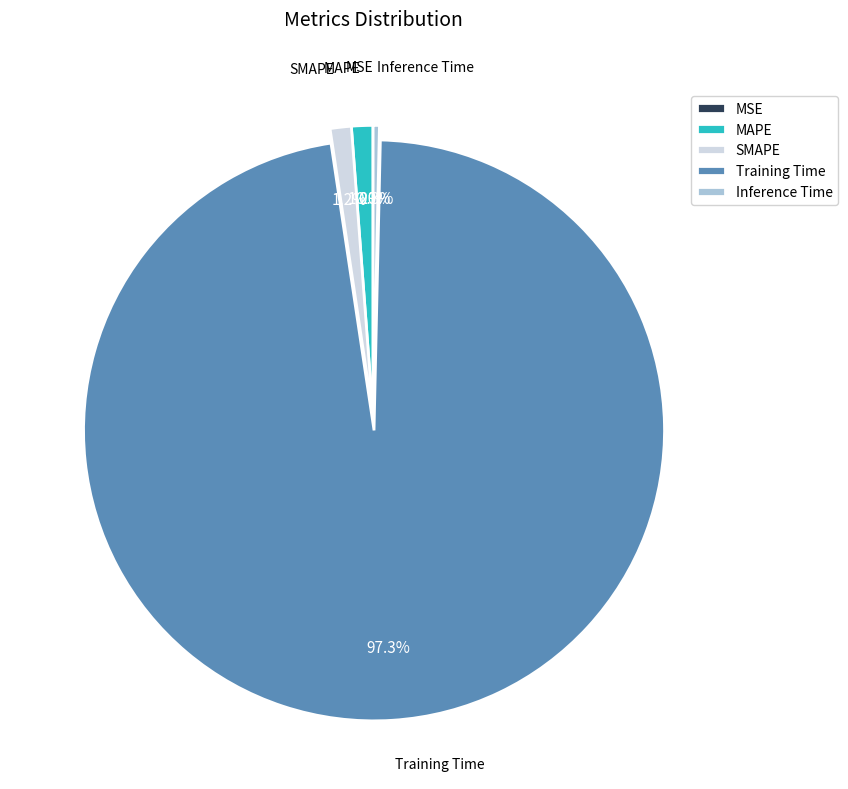

What percentage is NOT represented by SMAPE?

98.8%